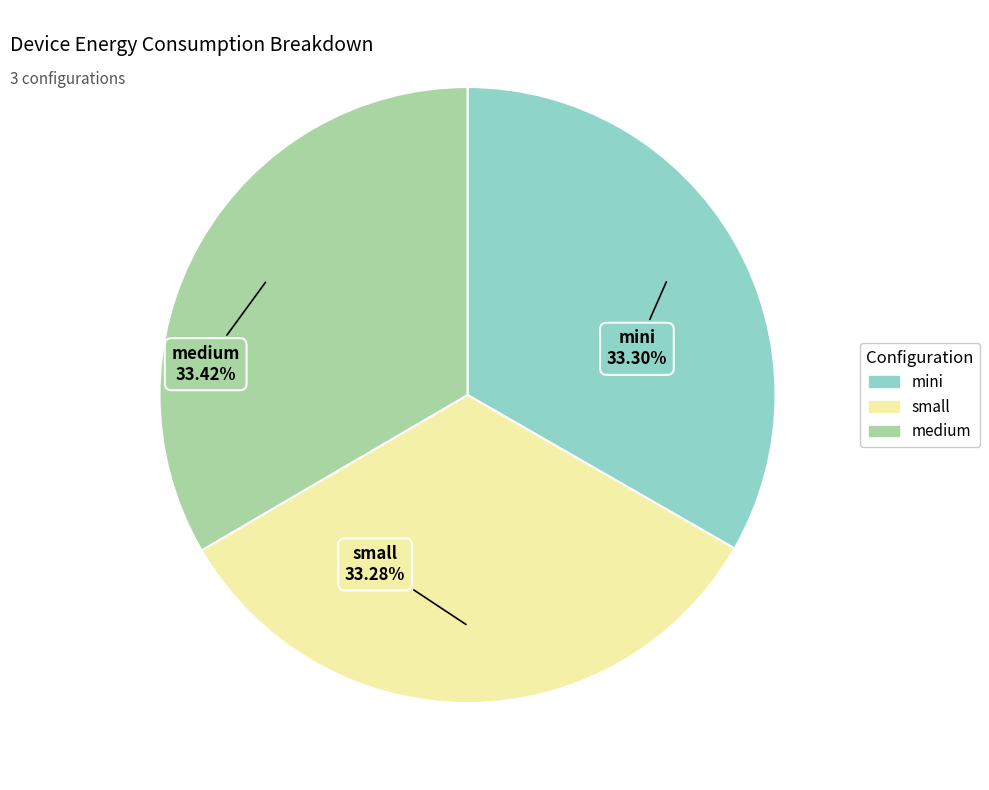

What percentage is NOT represented by mini?

66.7%